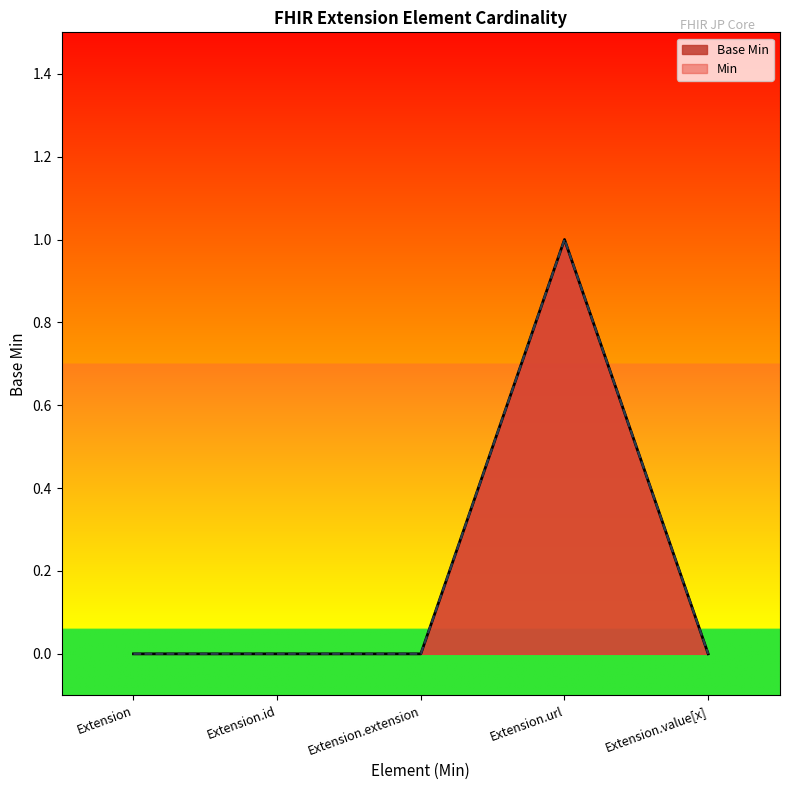

What is the maximum value shown in the chart?

1